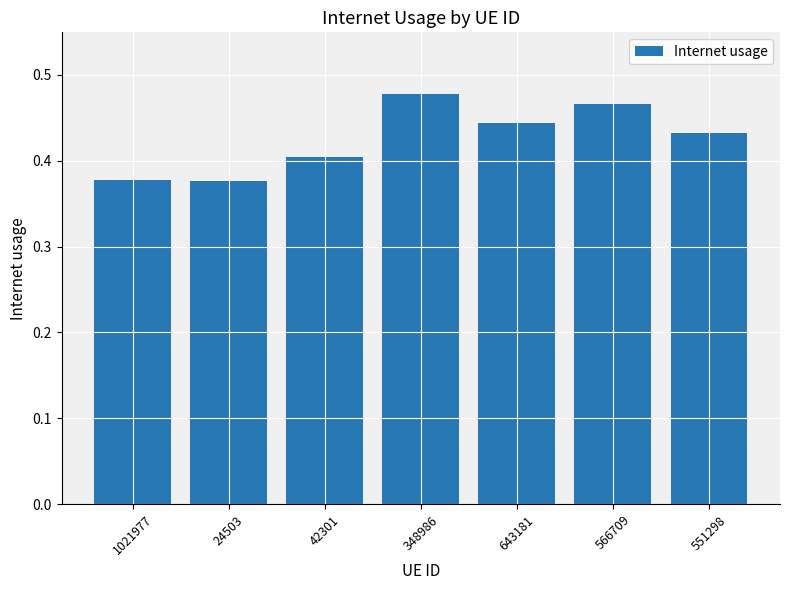

How many values are between 0 and 1?

7